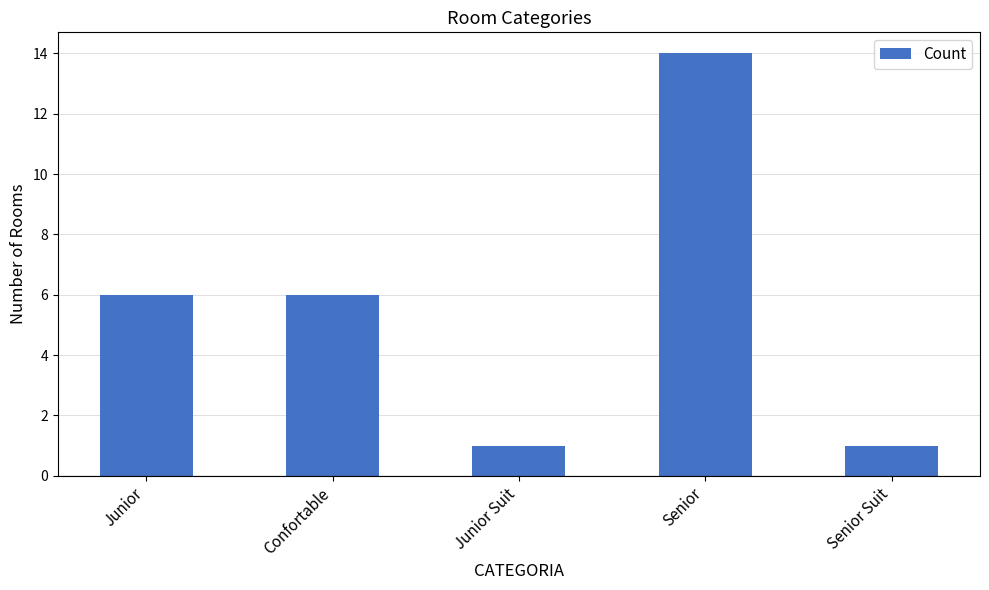

True or false: the data shows 2 at Senior Suit.

False